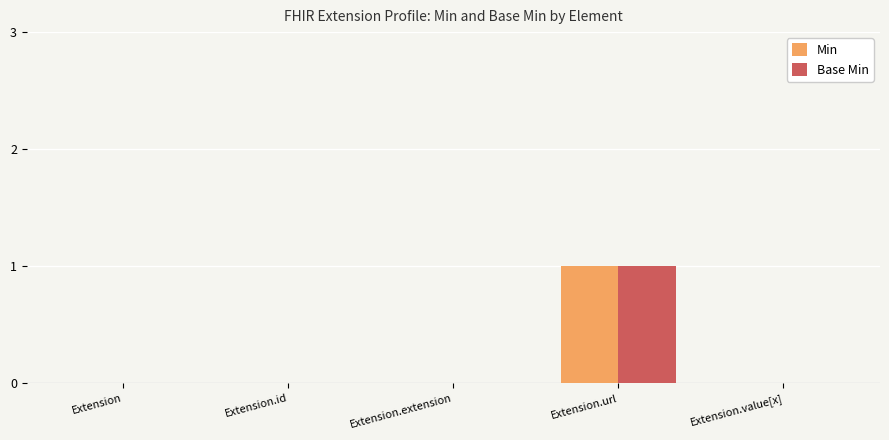

Which label corresponds to the largest value in the chart?

Extension.url